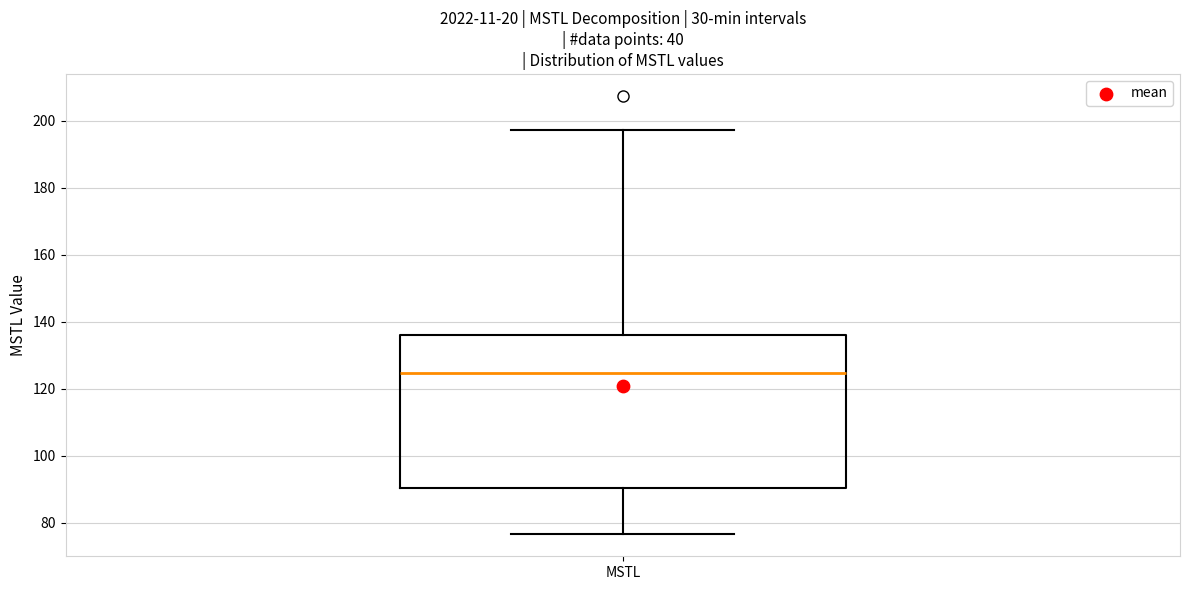

Read this box plot against the y-axis: the position of the median line, the range covered by the box, and the ends of both whiskers. The values are not printed on the chart, so give them approximately, as read against the axis.

median 124, box 90 to 136, whiskers 76 to 198